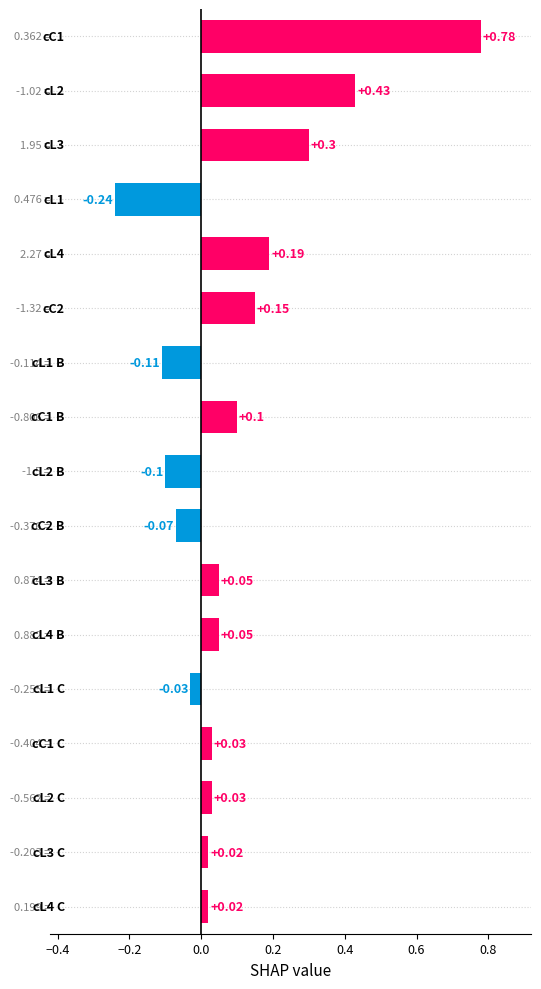

What is the average value?

0.1